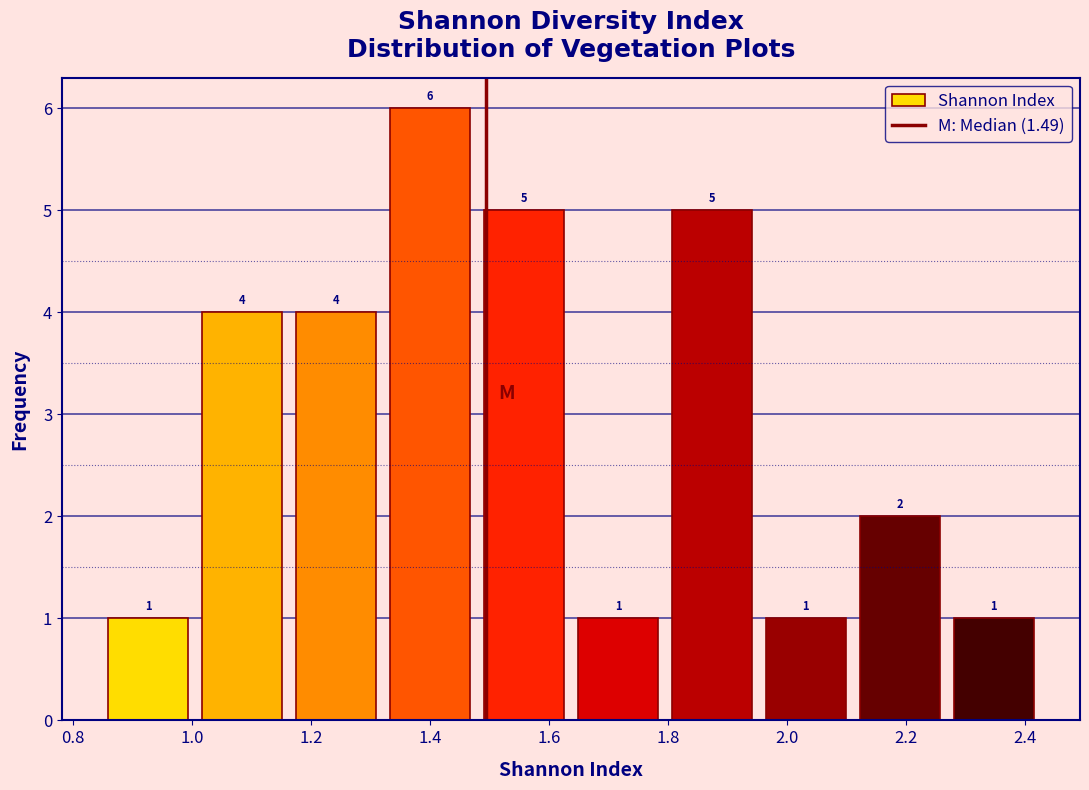

What is the height of the bar covering 1.00 to 1.16 on the x-axis? The bar edges are not printed on the chart, so give them approximately, as read against the axis.

4